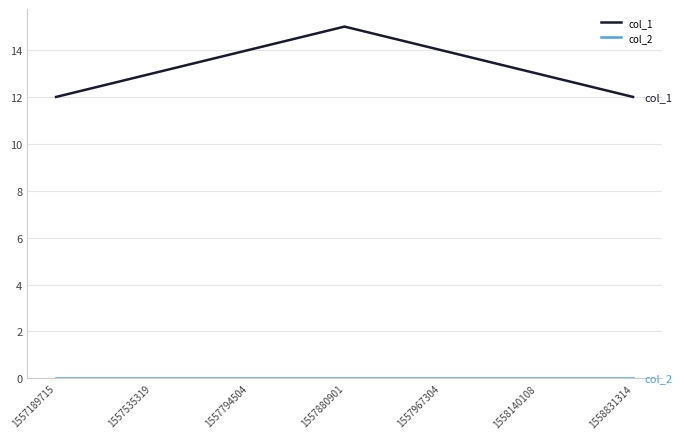

Which label corresponds to the largest value in the chart?

1557880901